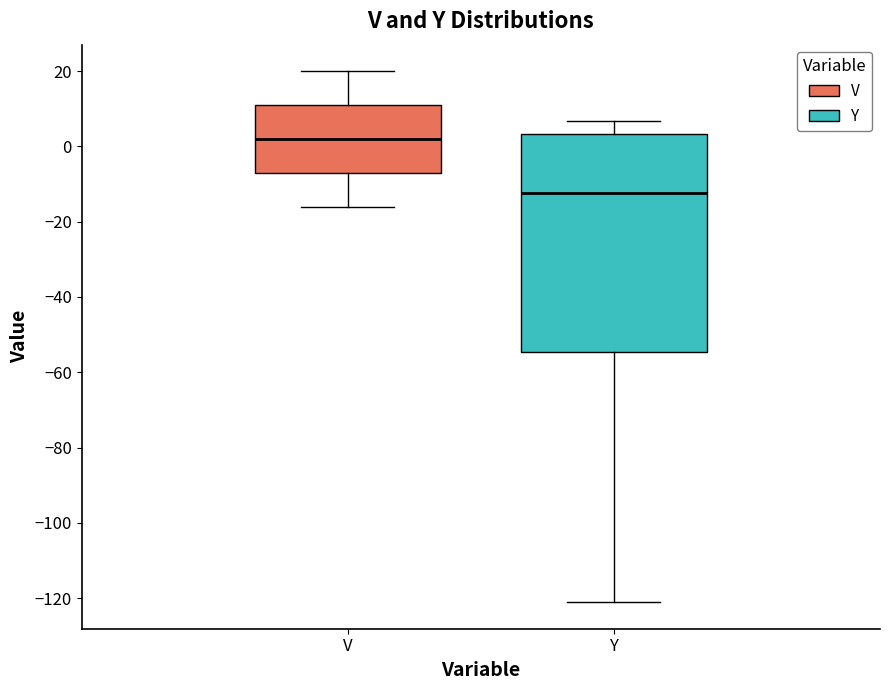

Comparing the boxes themselves (not the whiskers), which one is the tallest?

Y